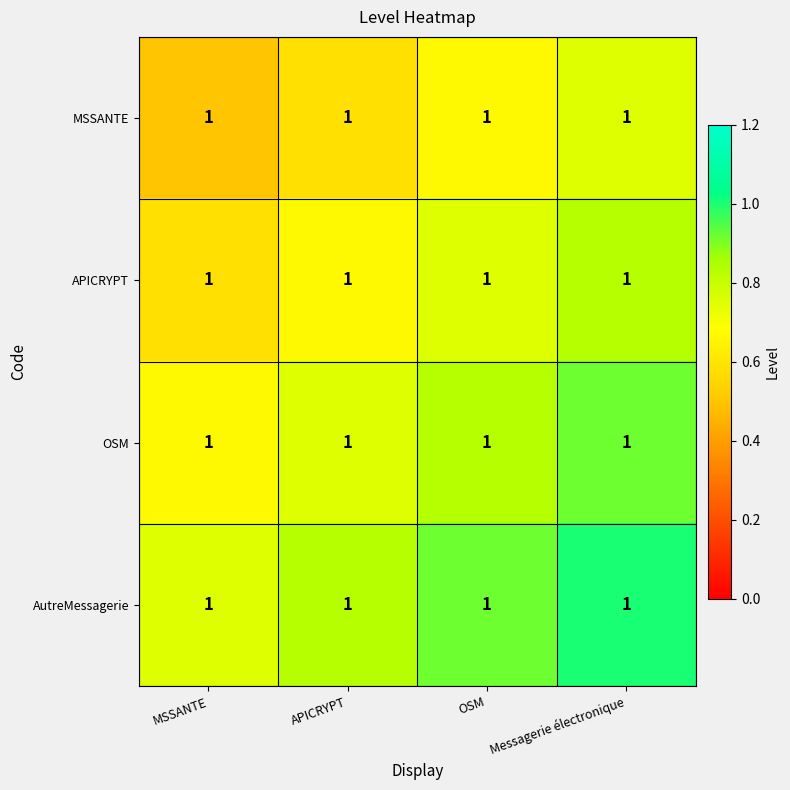

What is the greatest value displayed?

1.0